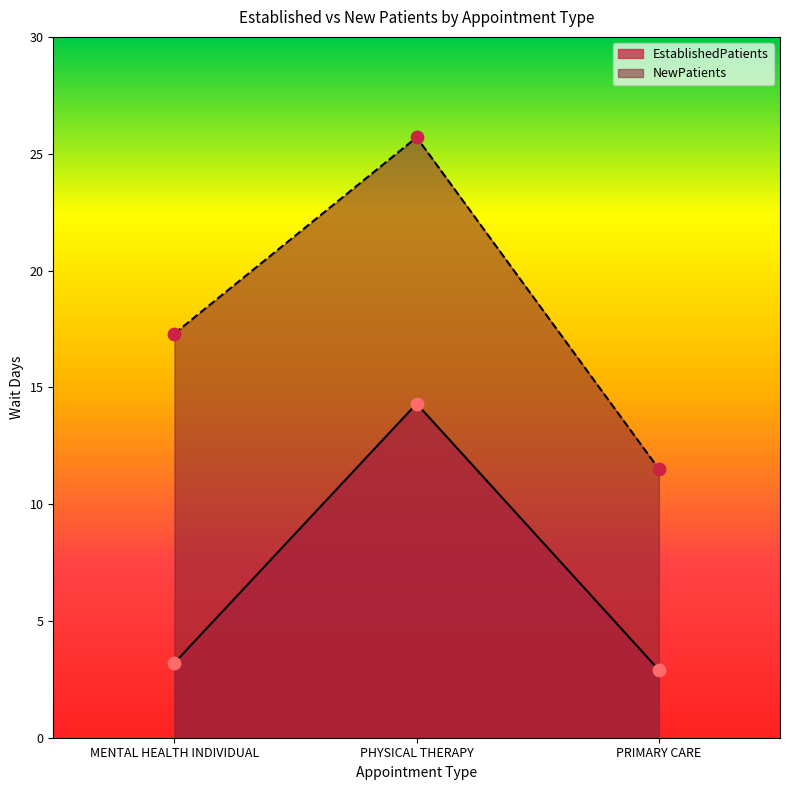

What is the total value across all series at PHYSICAL THERAPY?

40.0